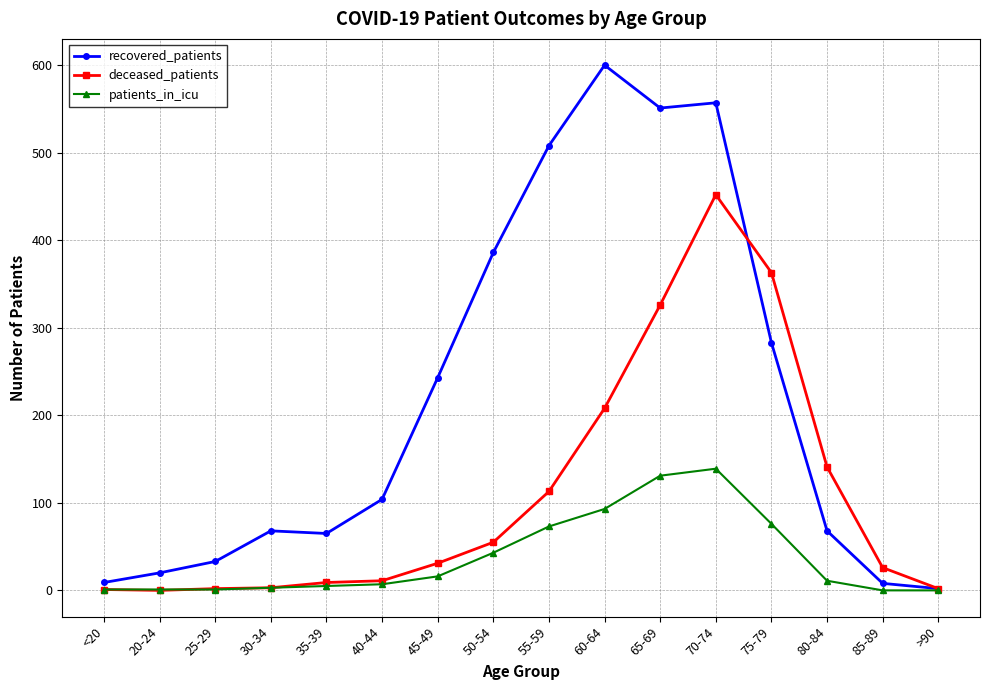

What is the difference between the patients_in_icu values at 40-44 and 35-39?

2